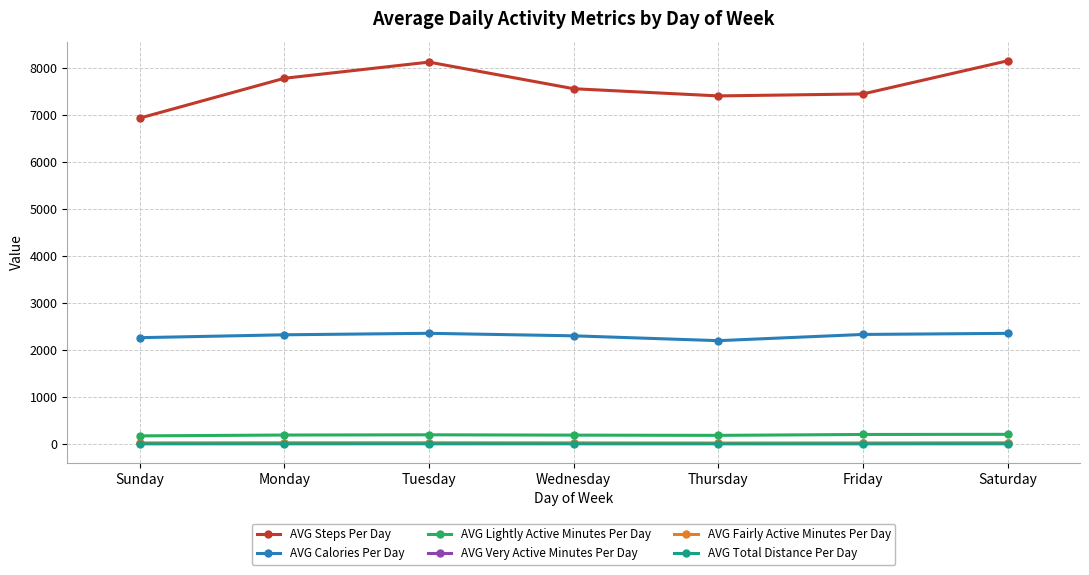

Which series has the largest range (max minus min)?

AVG Steps Per Day